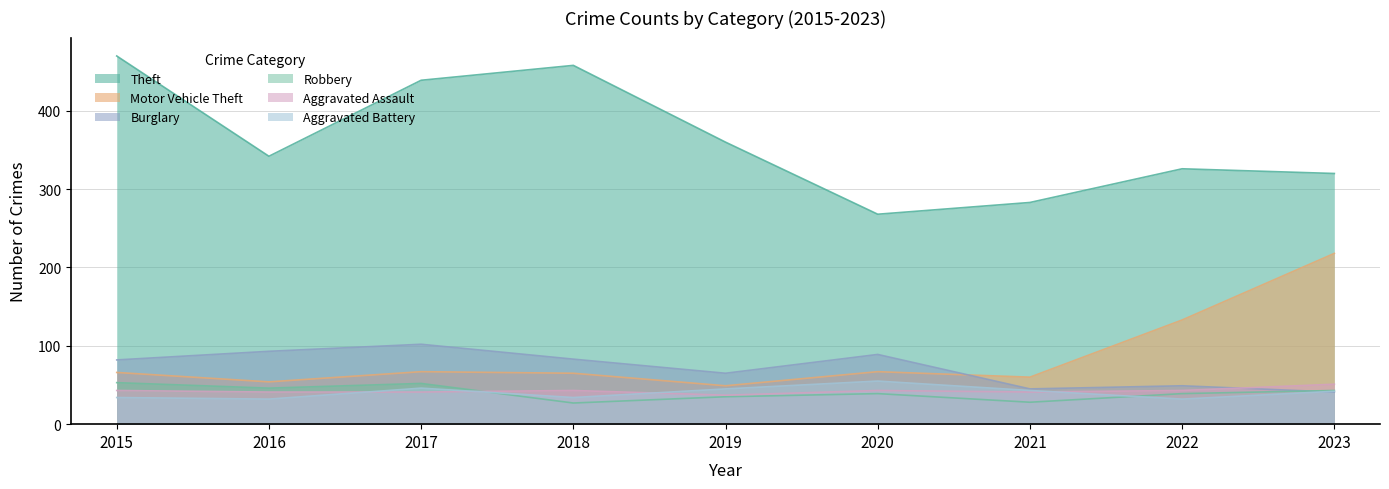

What is the sum of the Burglary values at 2019 and 2016?

158